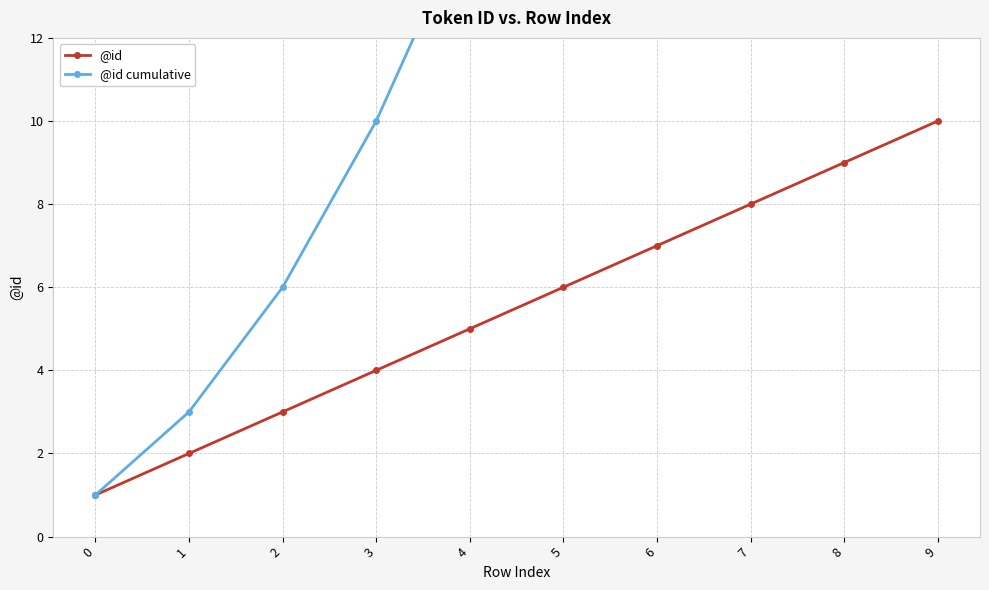

What are all the series names shown in the legend?

@id, @id cumulative